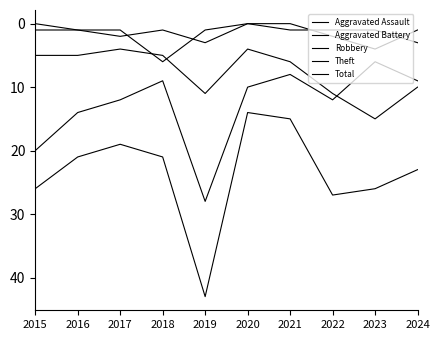

What is the difference between the highest and lowest values at 2017?

18